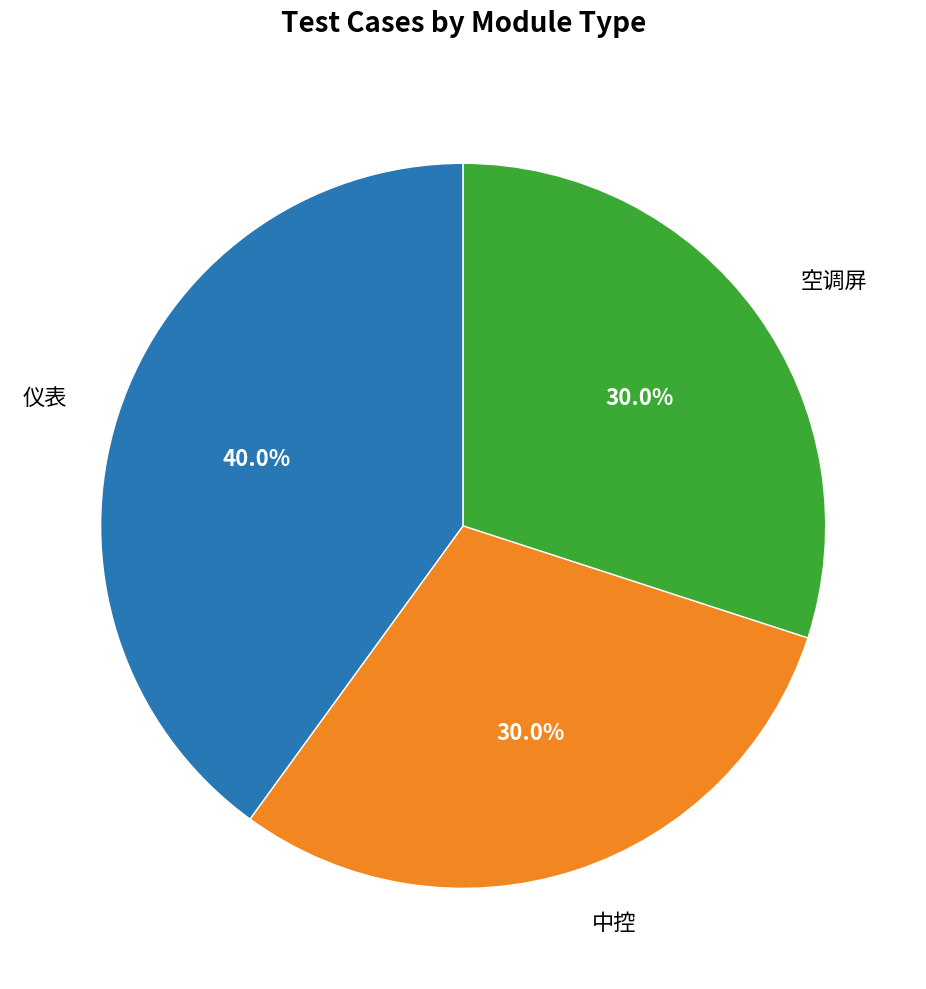

Does any single category account for the majority?

No